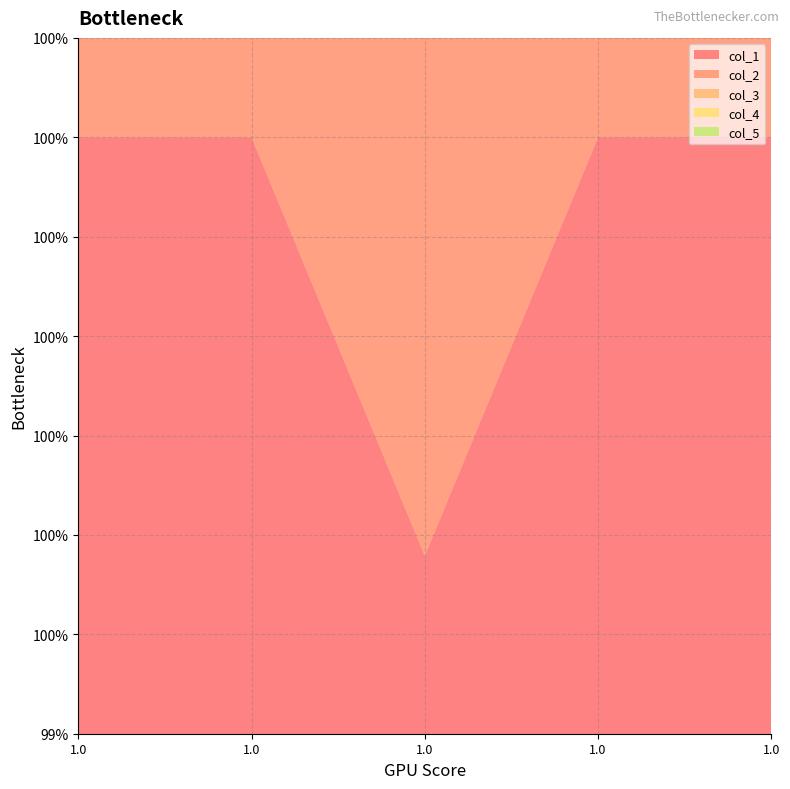

Reading left to right, extract all data points from this chart.

col_1: 1.0	1.0	1.0	1.0	1.0
col_2: 1.0	1.0	1.0	1.0	1.0
col_3: 1.0	1.0	1.0	1.0	1.0
col_4: 1.0	1.0	1.0	1.0	1.0
col_5: 1.0	1.0	1.0	1.0	1.0